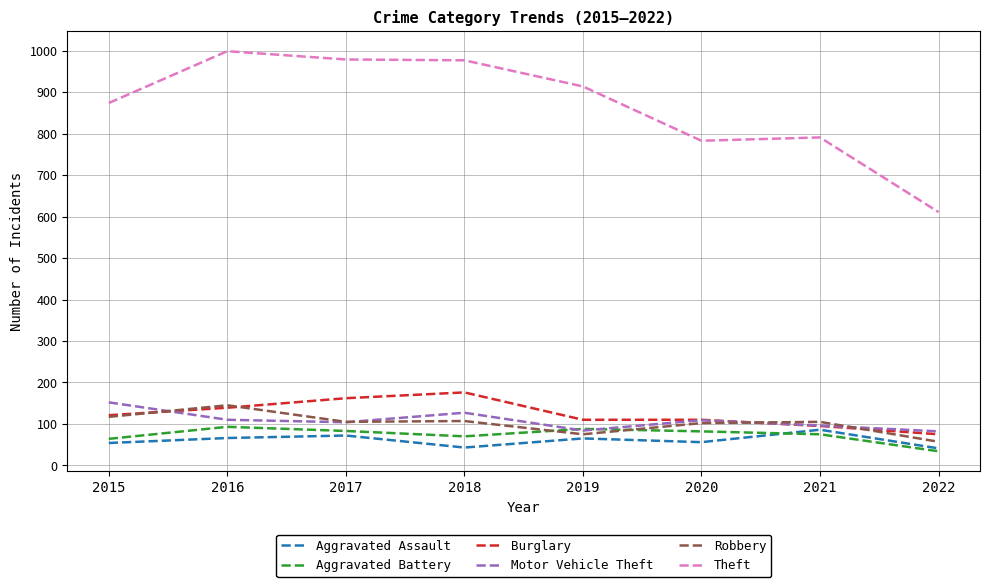

At 2018, list the series in order from largest to smallest.

Theft, Burglary, Motor Vehicle Theft, Robbery, Aggravated Battery, Aggravated Assault